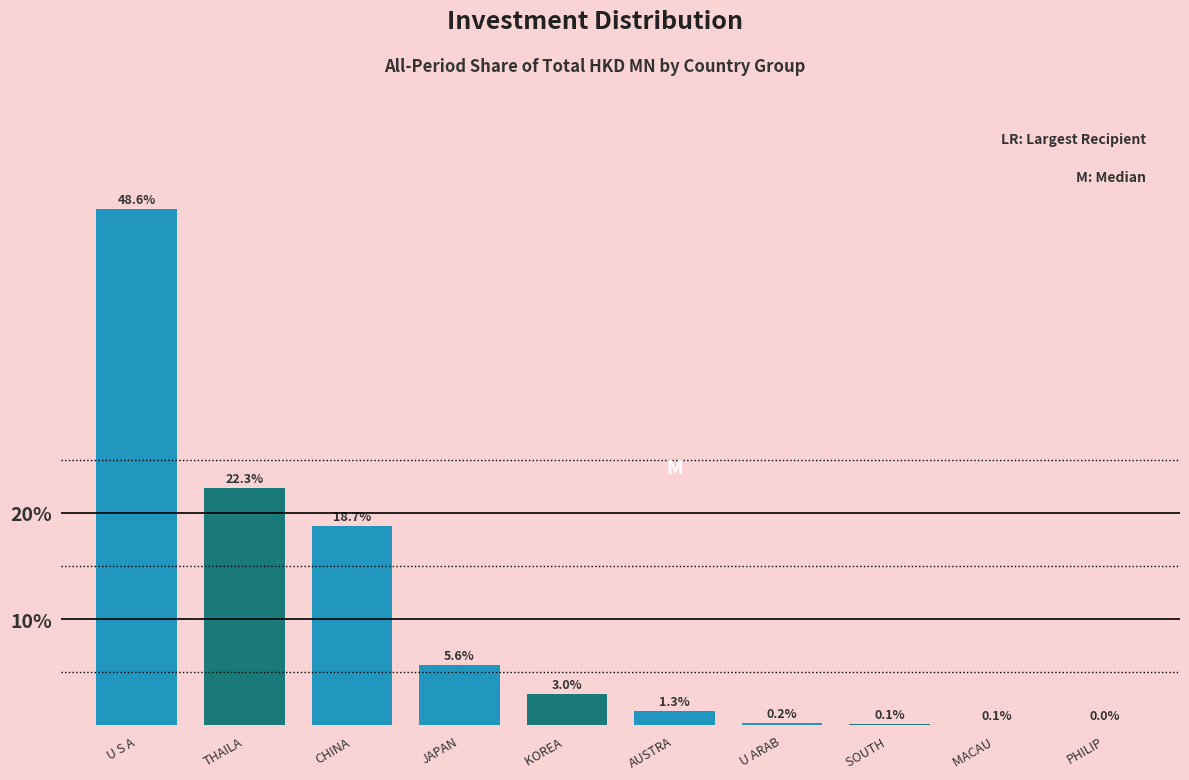

At which label is the value closest to 24?

THAILA